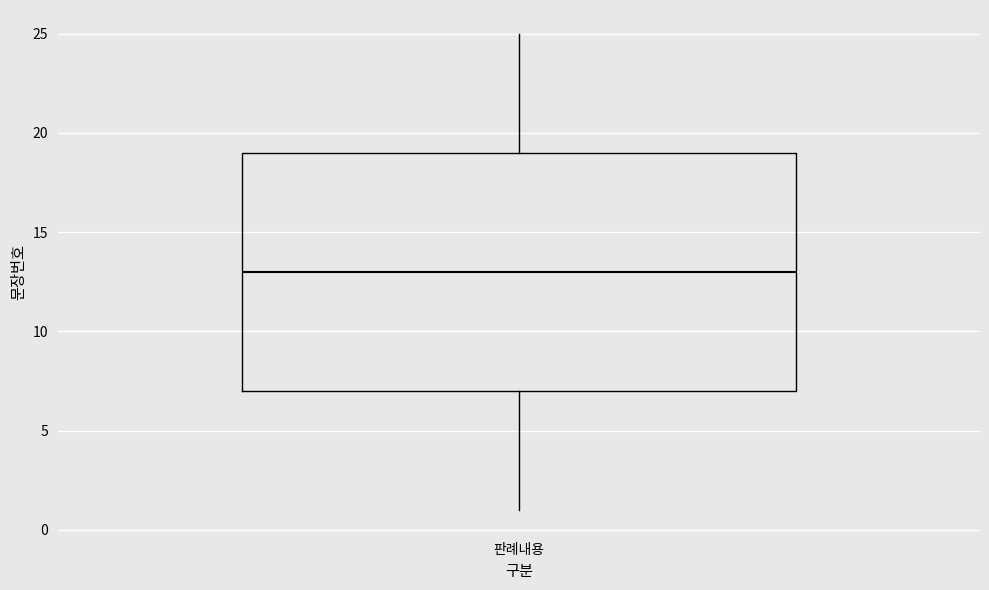

Where does the median line of the box for 판례내용 sit on the y-axis? The values are not printed on the chart, so give them approximately, as read against the axis.

13